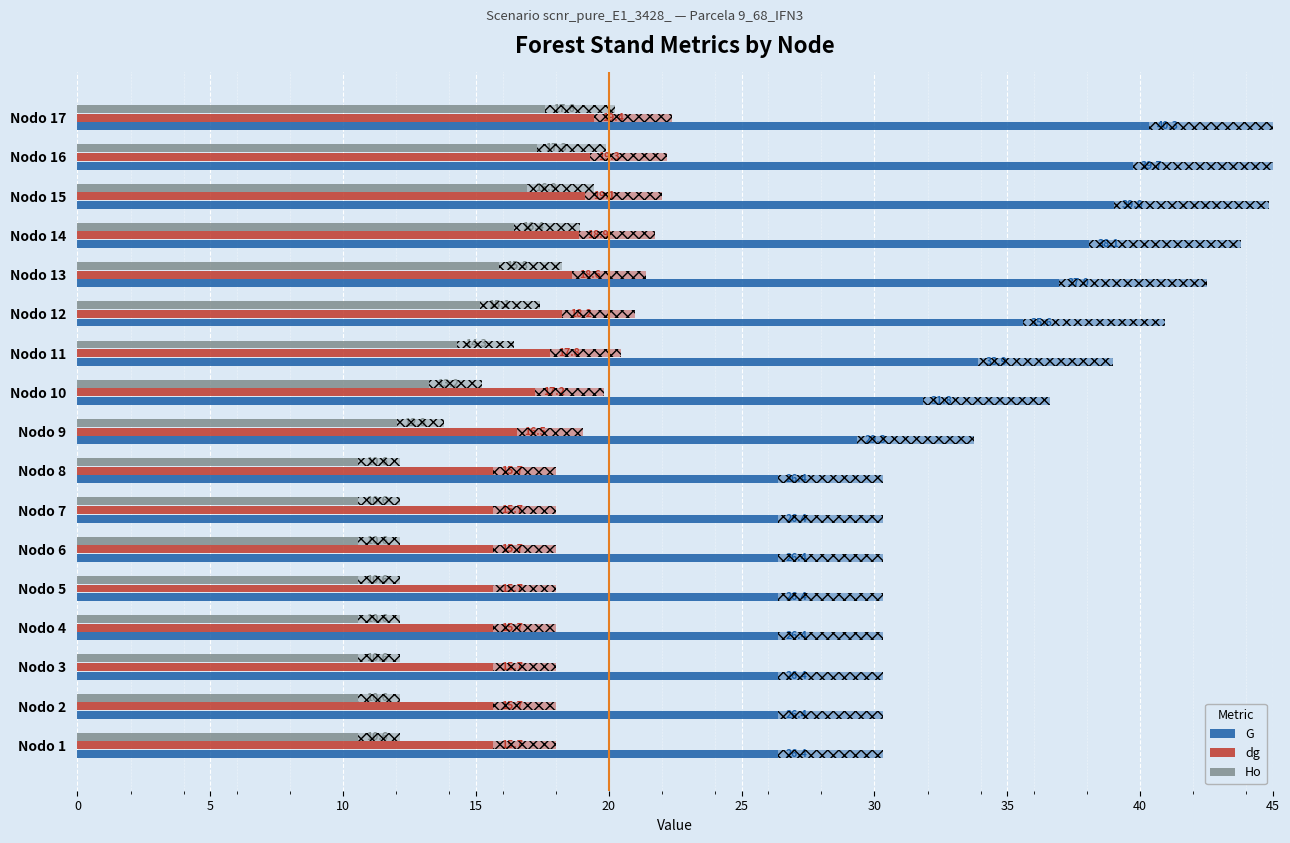

What is the average value of the dg series?

17.1